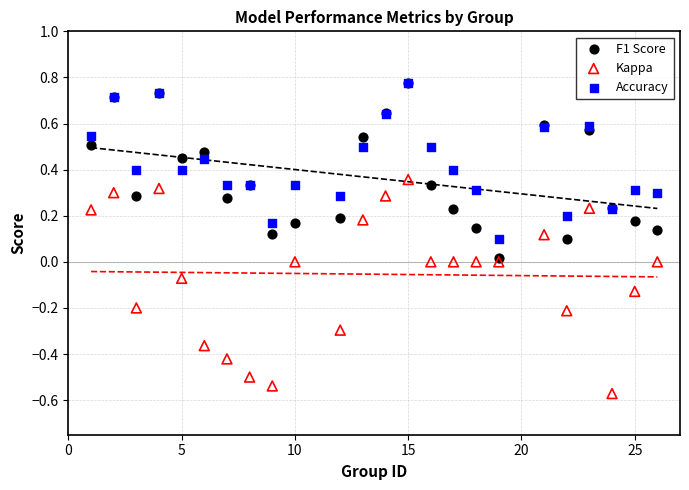

Which series contains the lowest Y value?

Kappa